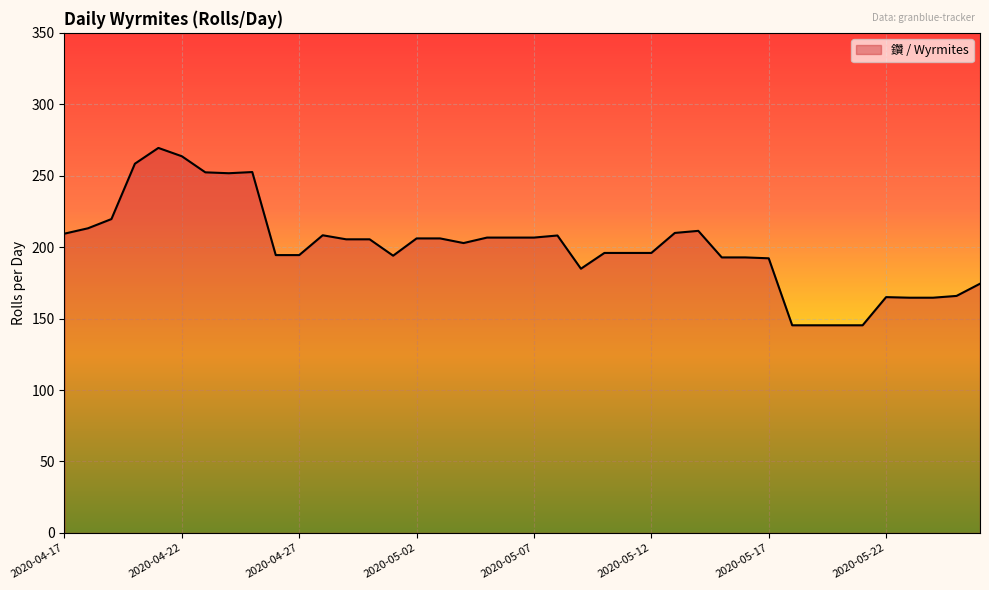

What is the greatest value displayed?

269.5